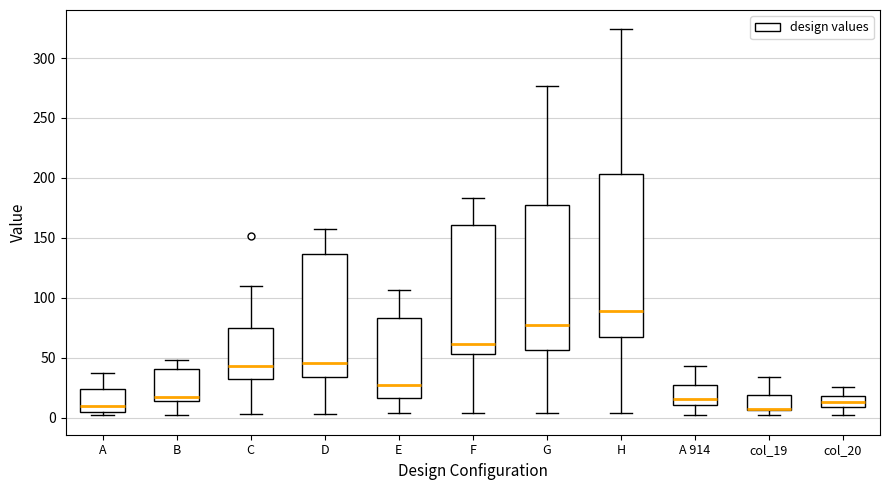

Reading left to right, transcribe this box plot: for each box, give where its median line is, the range the box spans, and where its two whiskers end, as read against the y-axis. The values are not printed on the chart, so give them approximately, as read against the axis.

A: median 10, box 5 to 25, whiskers 0 to 35
B: median 15 (just above the box's lower edge), box 15 to 40, whiskers 0 to 50
C: median 45, box 30 to 75, whiskers 5 to 110
D: median 45, box 35 to 135, whiskers 5 to 155
E: median 25, box 15 to 85, whiskers 5 to 105
F: median 60, box 55 to 160, whiskers 5 to 185
G: median 75, box 55 to 180, whiskers 5 to 275
H: median 90, box 65 to 205, whiskers 5 to 325
A 914: median 15, box 10 to 25, whiskers 0 to 45
col_19: median 5 (drawn on the box's lower edge), box 5 to 20, whiskers 0 to 35
col_20: median 15, box 10 to 20, whiskers 0 to 25